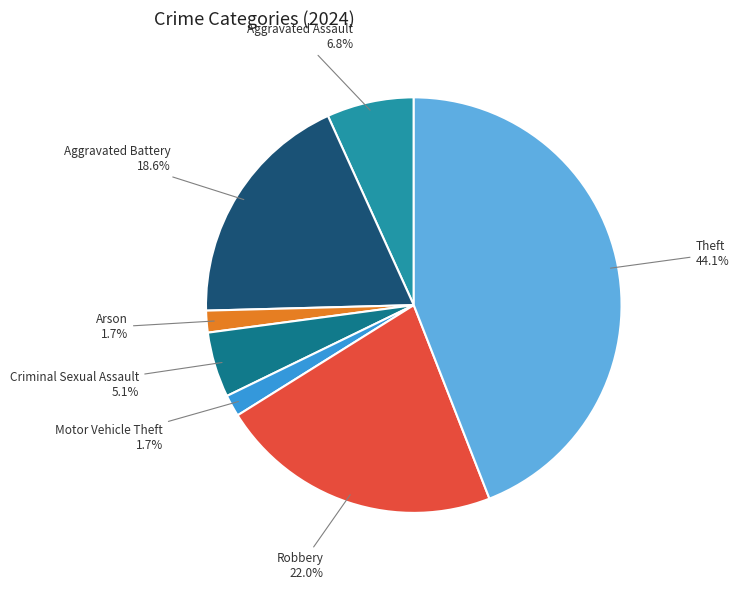

Is there any slice that represents more than half of the pie?

No